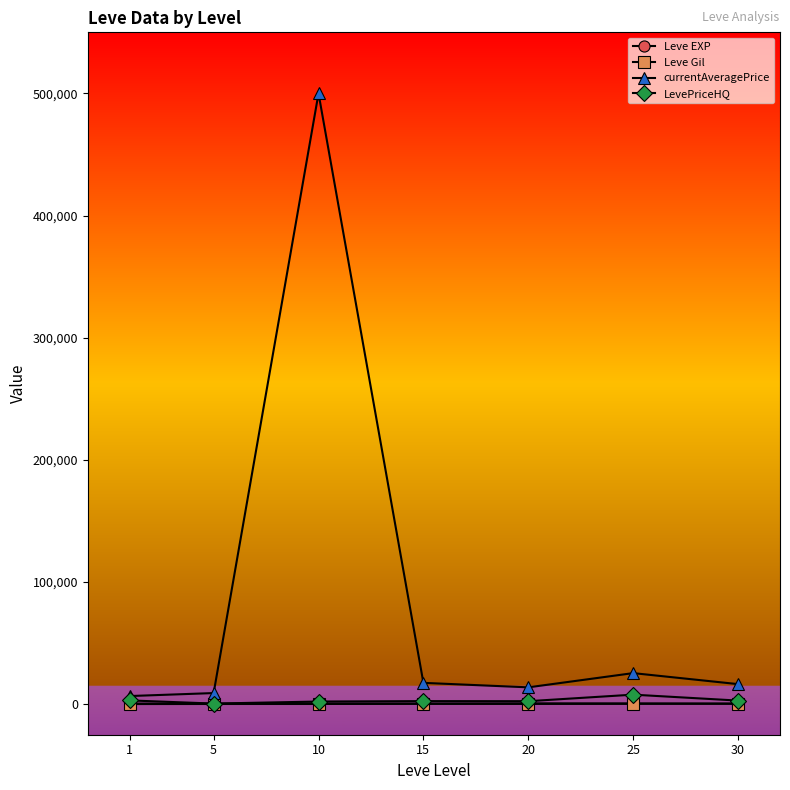

What is the difference between the maximum and minimum values in the Leve EXP series?

225.0